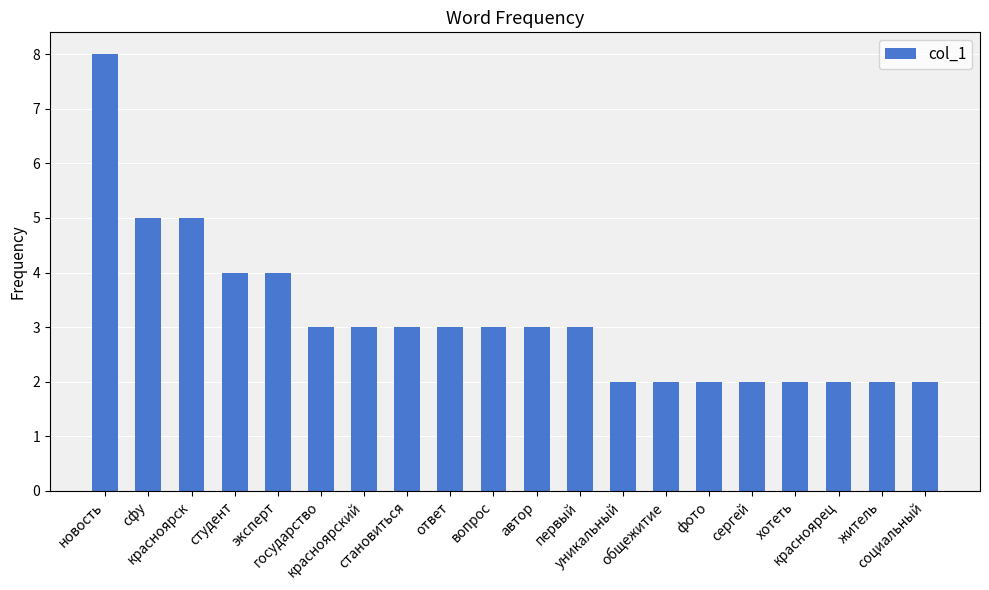

Reading right to left, extract all data points from this chart.

2	2	2	2	2	2	2	2	3	3	3	3	3	3	3	4	4	5	5	8